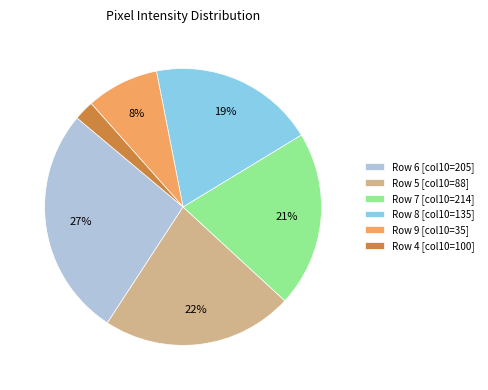

What percentage is the Row 8 [col10=135] slice, to the nearest percent?

19%